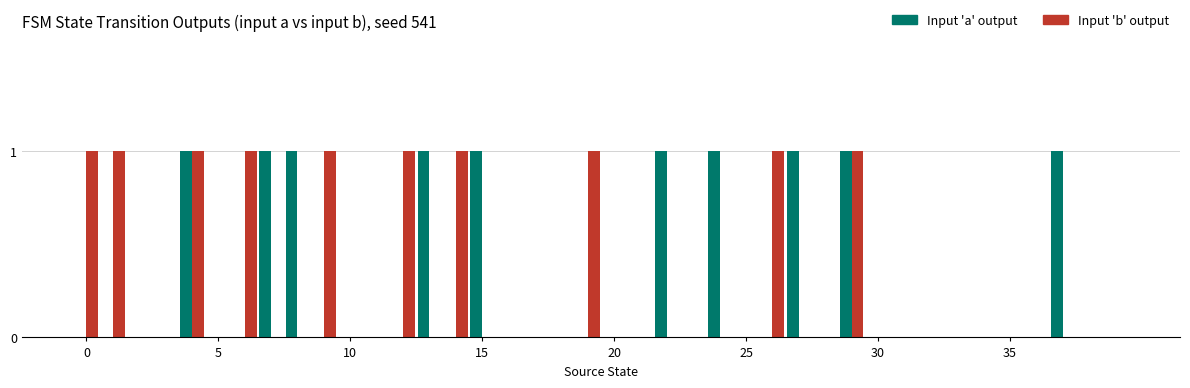

Reading right to left, transcribe all the data shown in this chart.

Input 'a' output: 0	0	1	0	0	0	0	0	0	0	1	0	1	0	0	1	0	1	0	0	0	0	0	0	1	0	1	0	0	0	0	1	1	0	0	1	0	0	0	0
Input 'b' output: 0	0	0	0	0	0	0	0	0	0	1	0	0	1	0	0	0	0	0	0	1	0	0	0	0	1	0	1	0	0	1	0	0	1	0	1	0	0	1	1